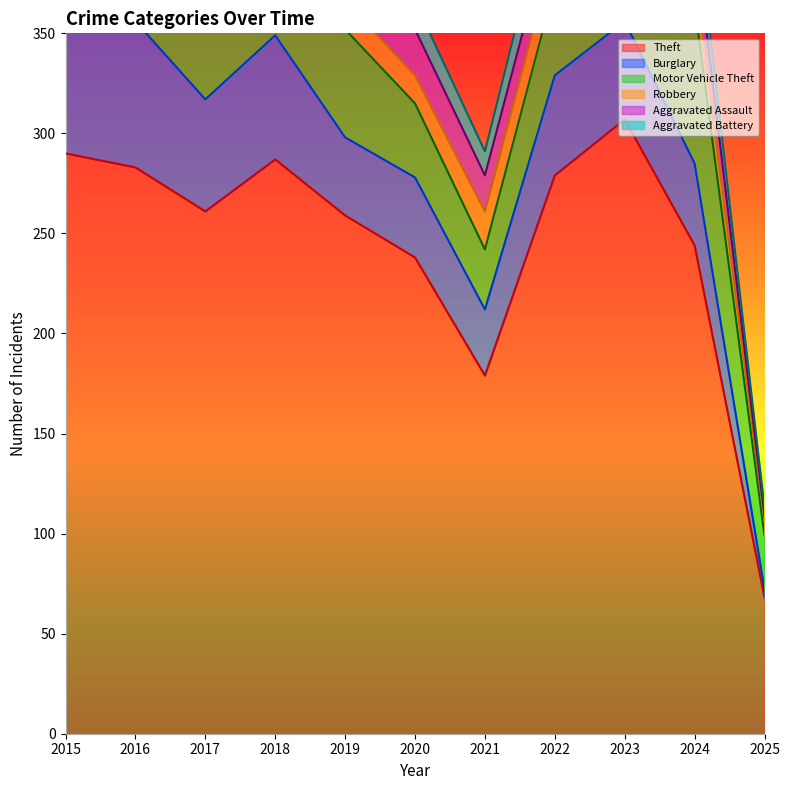

At which category does the chart reach its minimum across all series?

2025